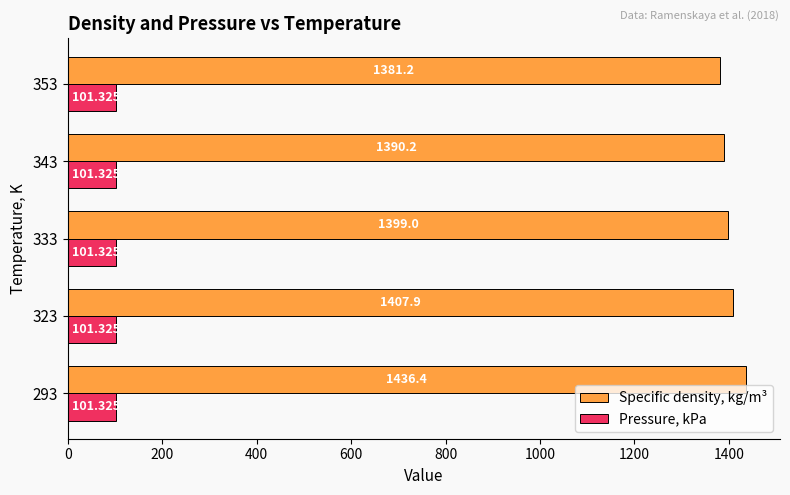

What is the average value of the Specific density, kg/m³ series?

1402.9